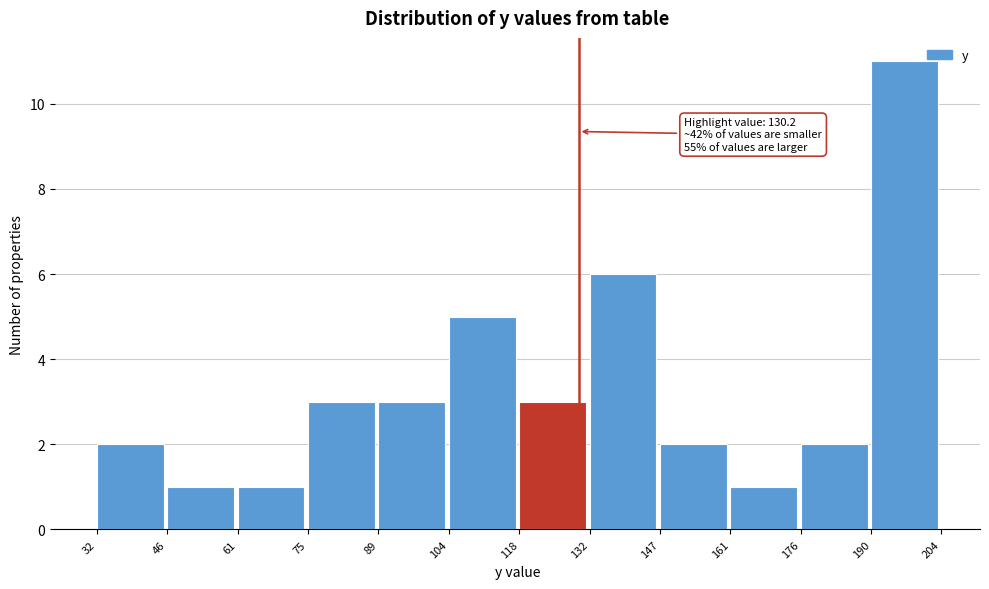

Which range on the x-axis has the tallest bar?

190 to 204